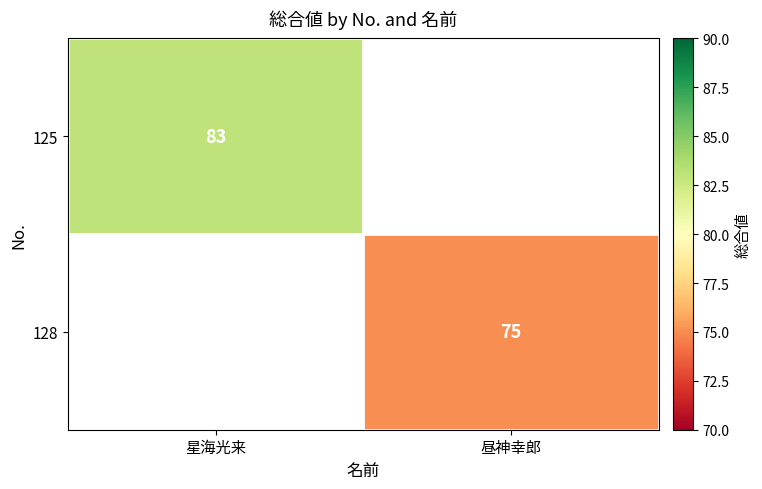

Is it true that 125 equals 110 at 星海光来?

False